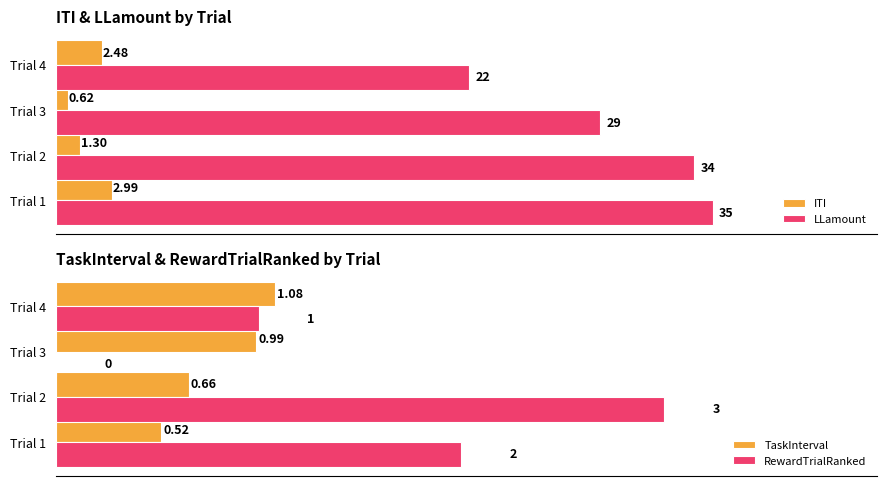

What is the difference between the second highest and second lowest values in the ITI series?

1.2